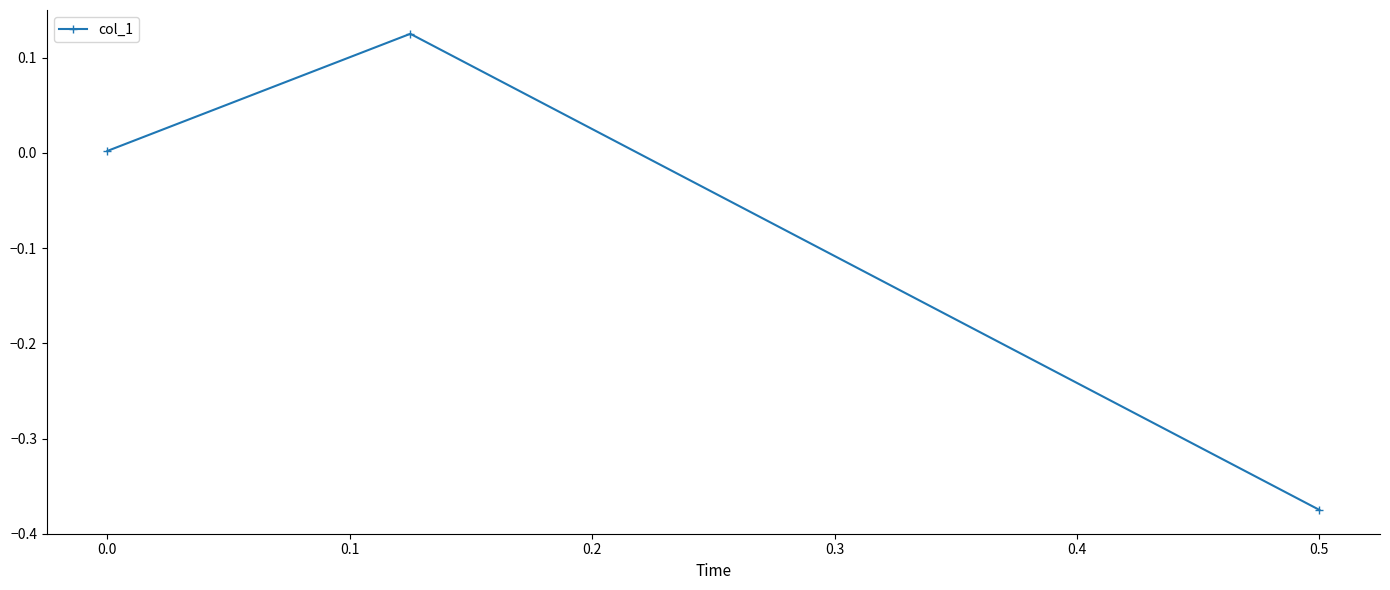

What is the difference between the maximum and minimum values?

0.5